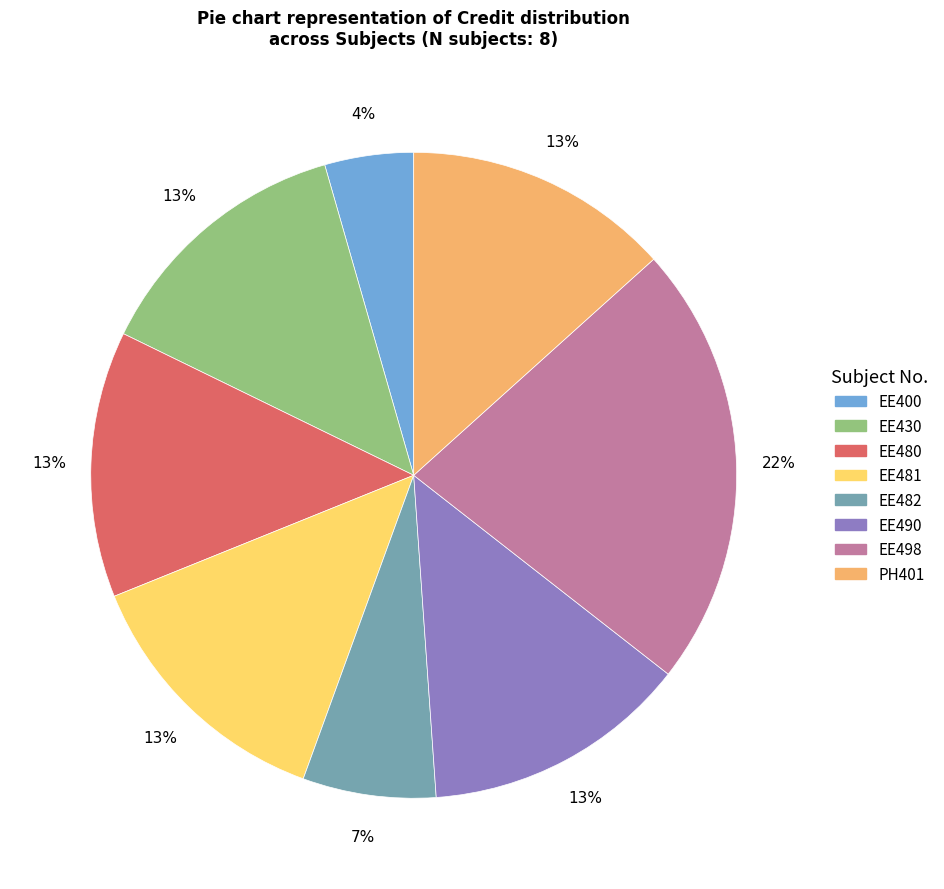

Is the sum of EE490 and EE482 greater than half?

No